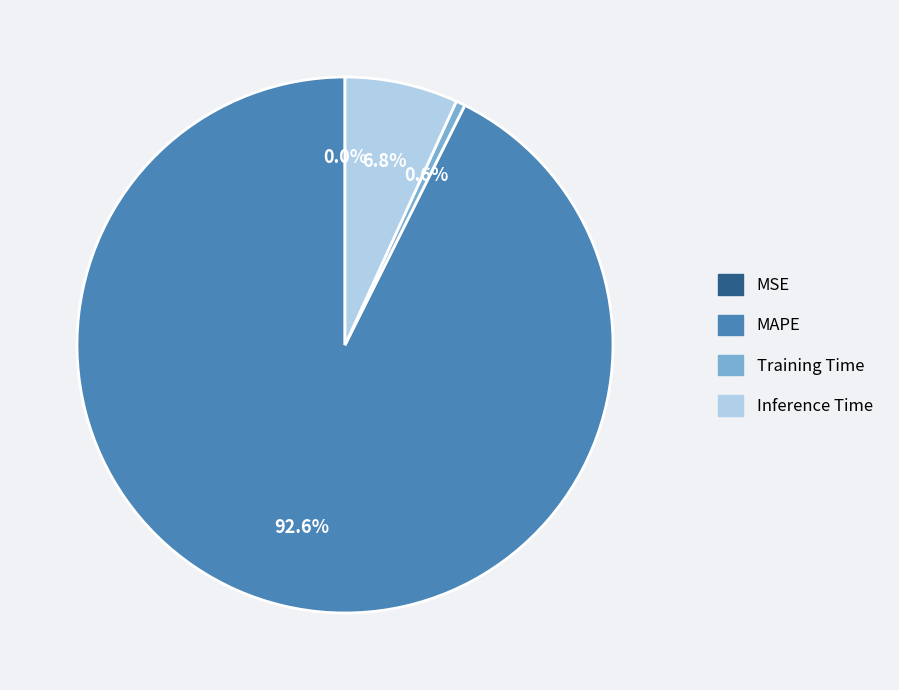

To the nearest percent, what is the average slice percentage?

25%